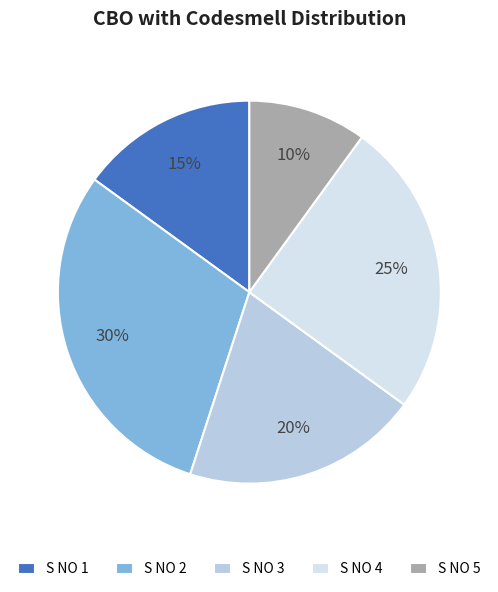

Does S NO 4 account for over 50% of the chart?

No